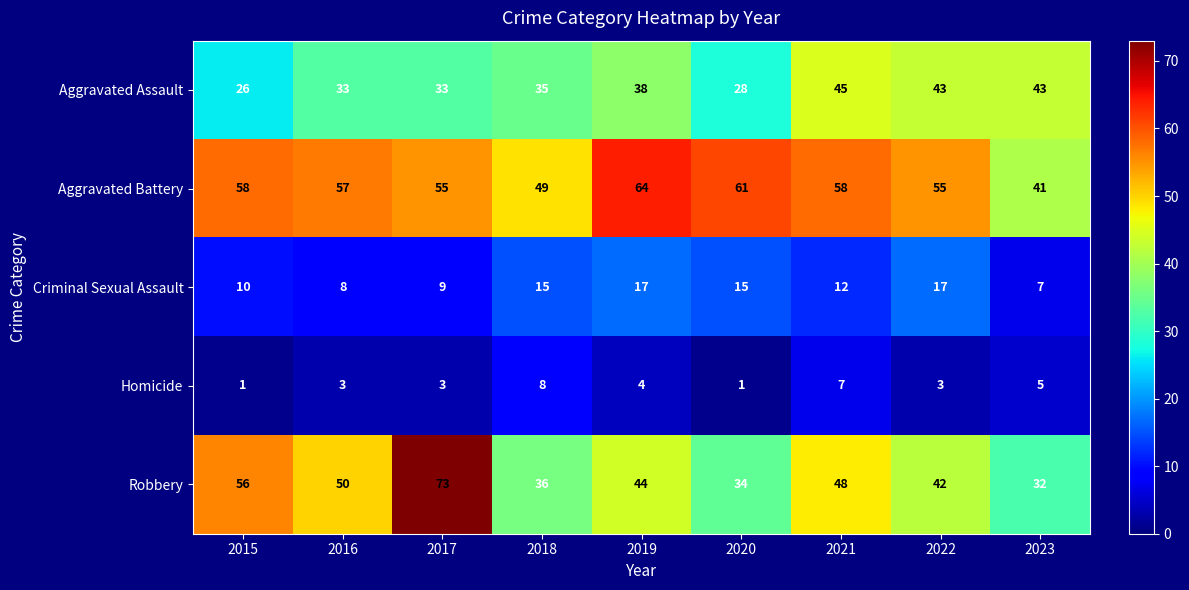

What value does the Robbery series have at 2021, to the nearest 5?

50